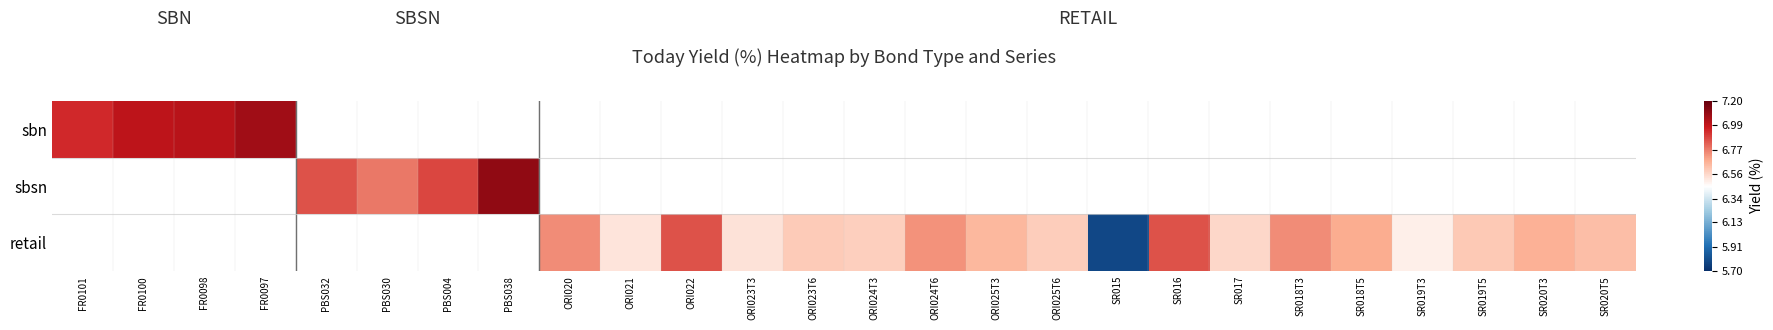

Rank the series by their average value, from highest to lowest.

sbn, sbsn, retail